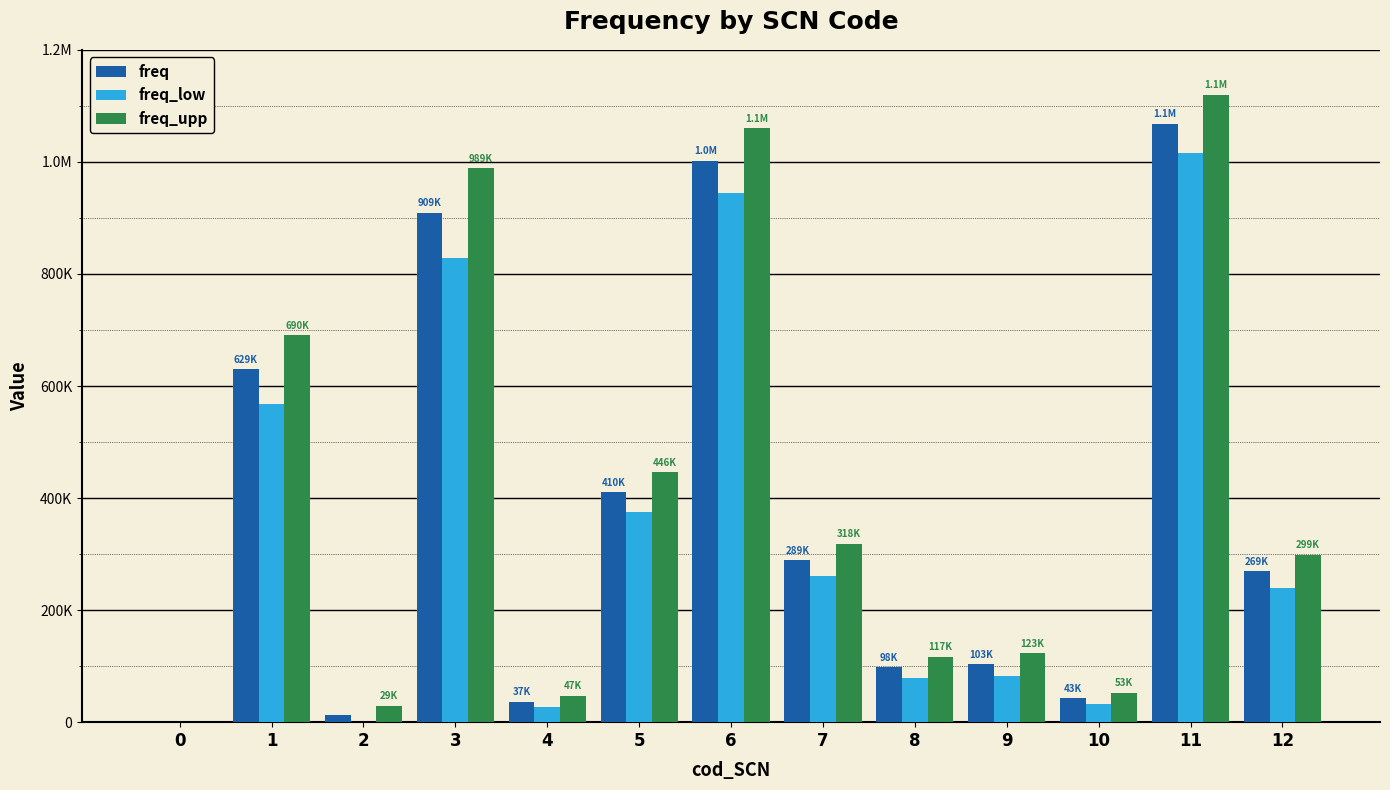

Reading right to left, transcribe all the data shown in this chart.

freq: 12=269255.0	11=1067999.0	10=42915.4	9=103004.2	8=97721.2	7=289323.4	6=1002081.3	5=410183.3	4=36753.7	3=908827.6	2=13087.4	1=629494.8	0=151.9
freq_low: 12=239694.5	11=1016252.7	10=32906.5	9=83099.6	8=78602.1	7=260538.5	6=943999.2	5=374420.0	4=26603.2	3=828886.6	2=0.0	1=568591.0	0=0.0
freq_upp: 12=298815.4	11=1119745.3	10=52924.3	9=122908.9	8=116840.3	7=318108.3	6=1060163.4	5=445946.5	4=46904.3	3=988768.5	2=29447.4	1=690398.6	0=422.7